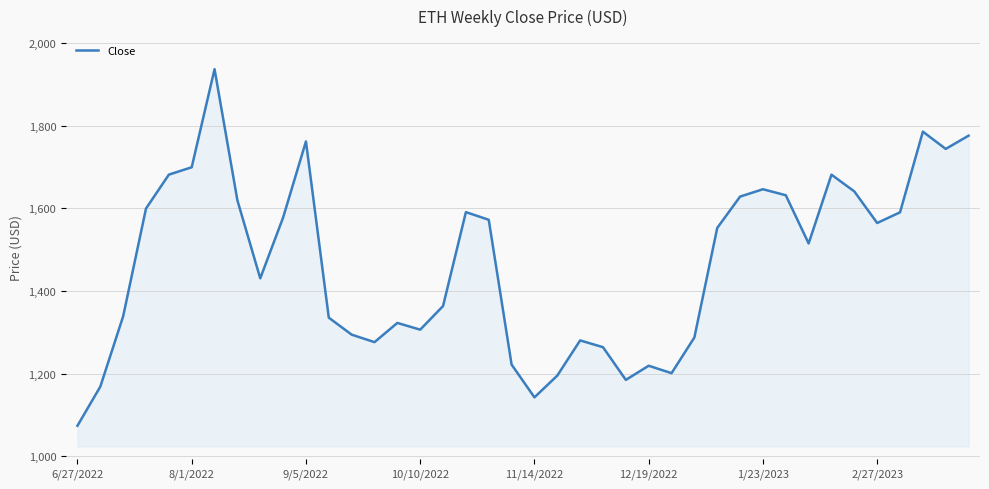

What is the difference between the maximum and minimum values?

863.0